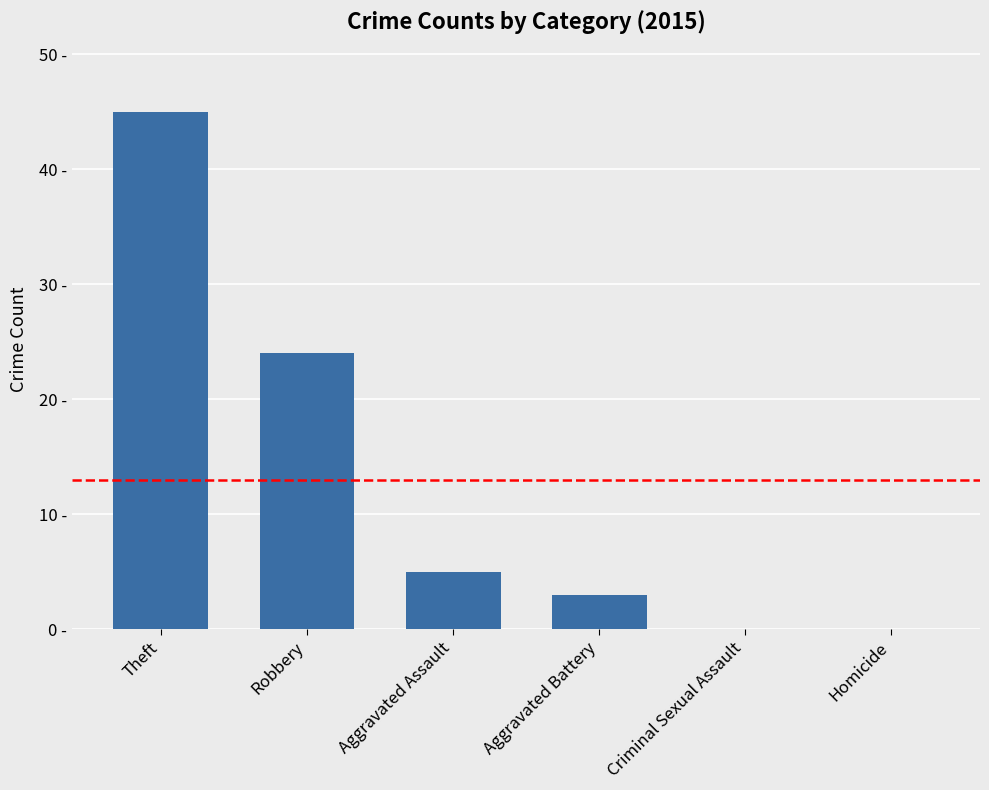

Rank the categories by value from lowest to highest.

Criminal Sexual Assault, Homicide, Aggravated Battery, Aggravated Assault, Robbery, Theft